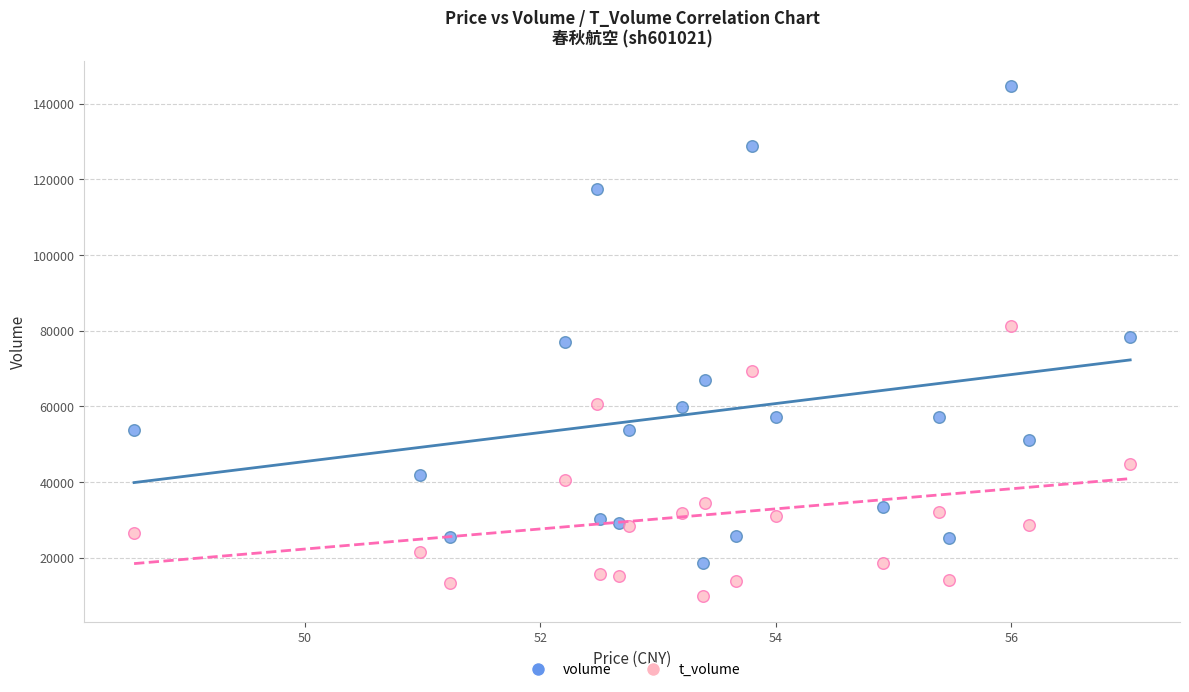

Which series reaches the minimum Y coordinate?

t_volume